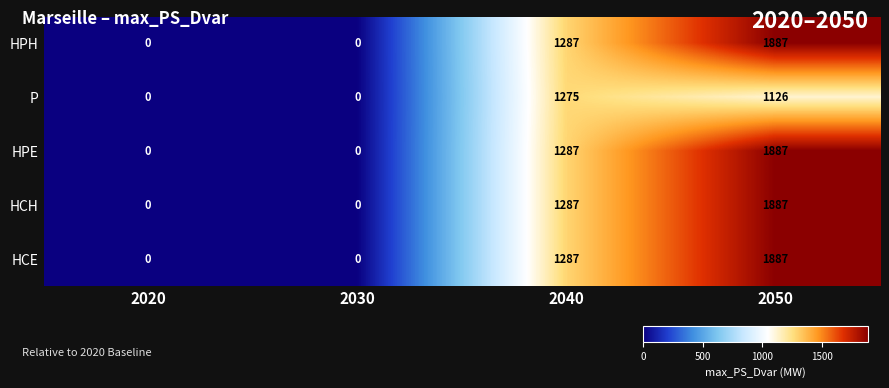

What is the difference between the HCE values at 2020 and 2050?

1887